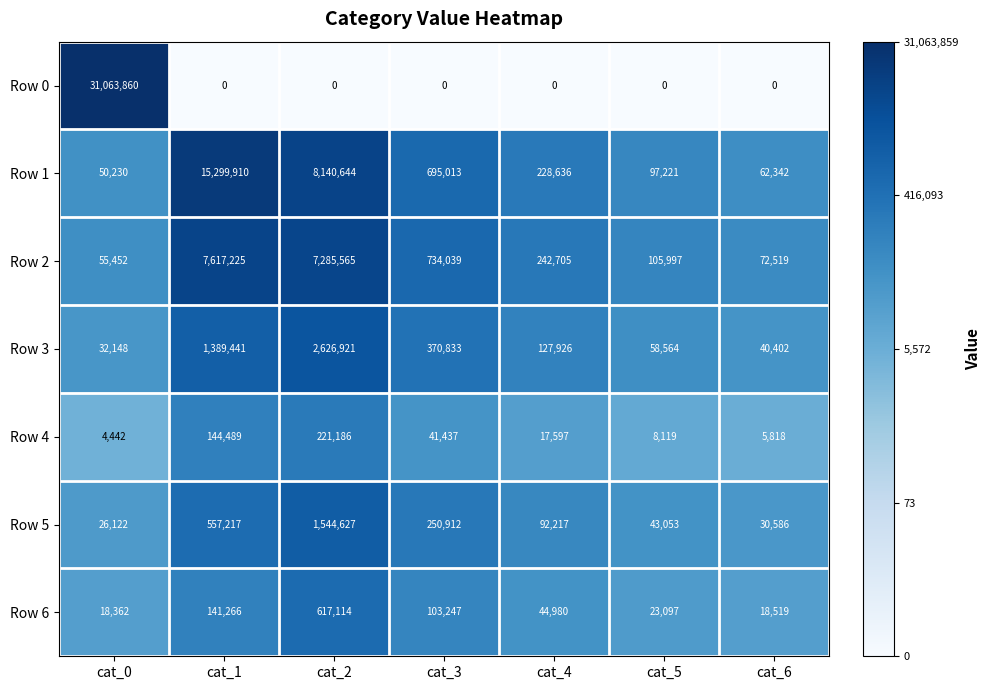

What is the maximum value for Row 3?

2626921